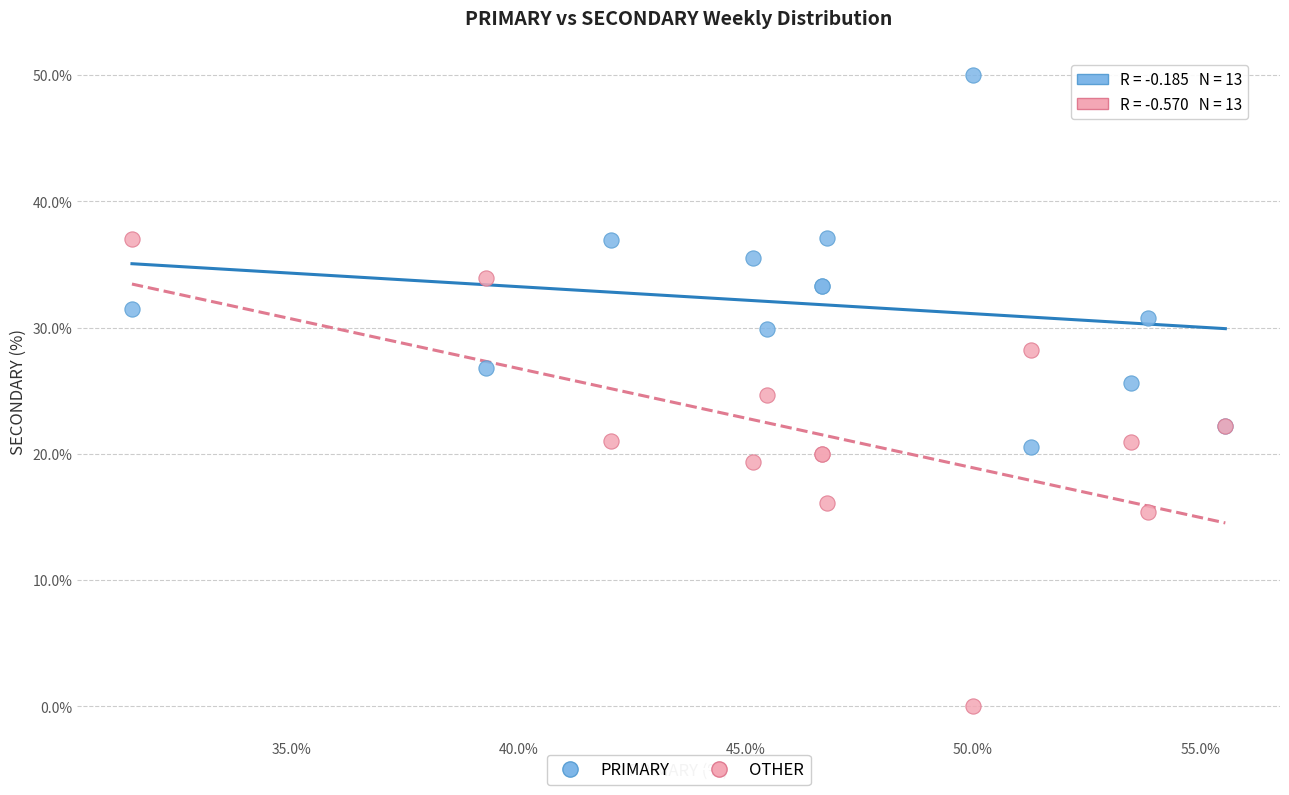

Which series has the widest spread of Y values?

OTHER